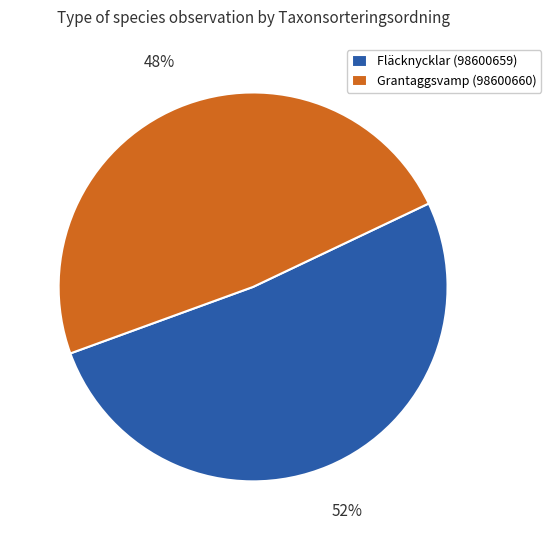

What is the ratio of the value at Fläcknycklar (98600659) to the value at Grantaggsvamp (98600660)?

1.1